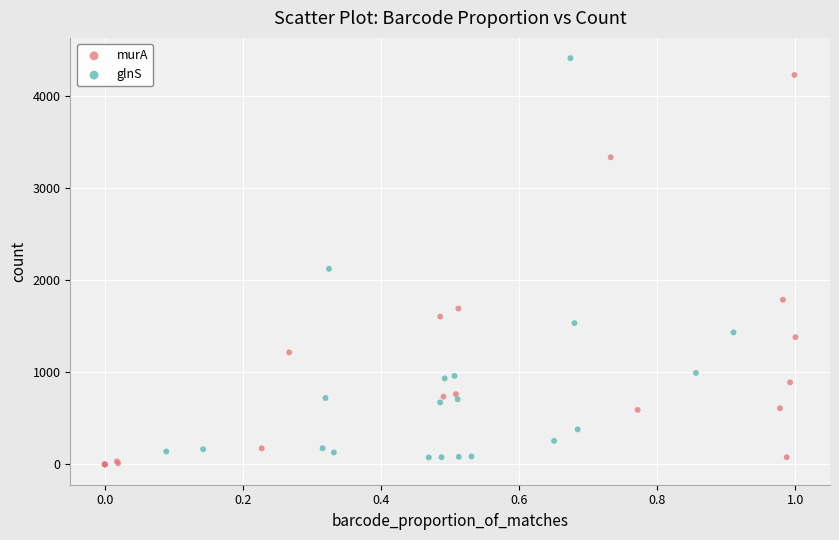

Which series reaches the minimum Y coordinate?

murA